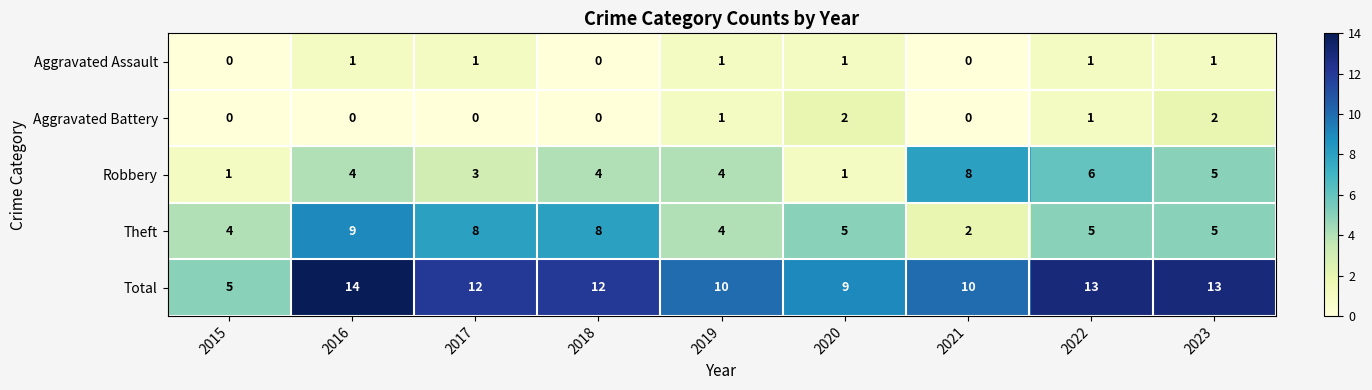

At which label does Total first exceed 12?

2016